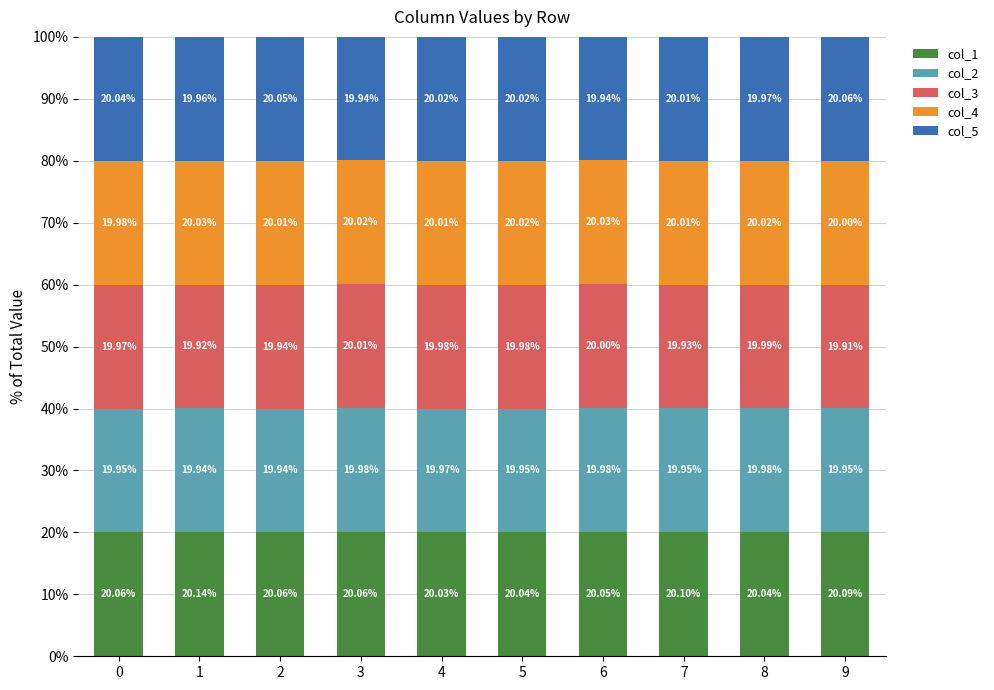

What is the total value across all series at 2?

100.0